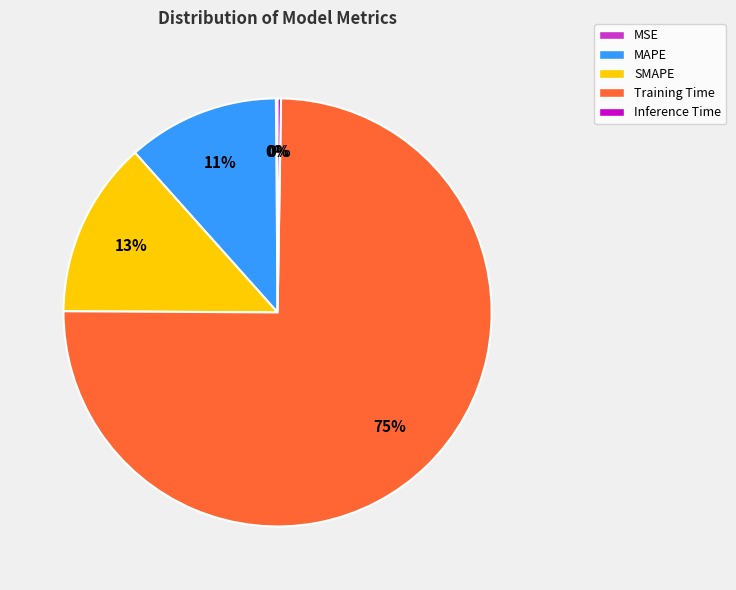

Combined, do MAPE and Training Time account for over 50%?

Yes